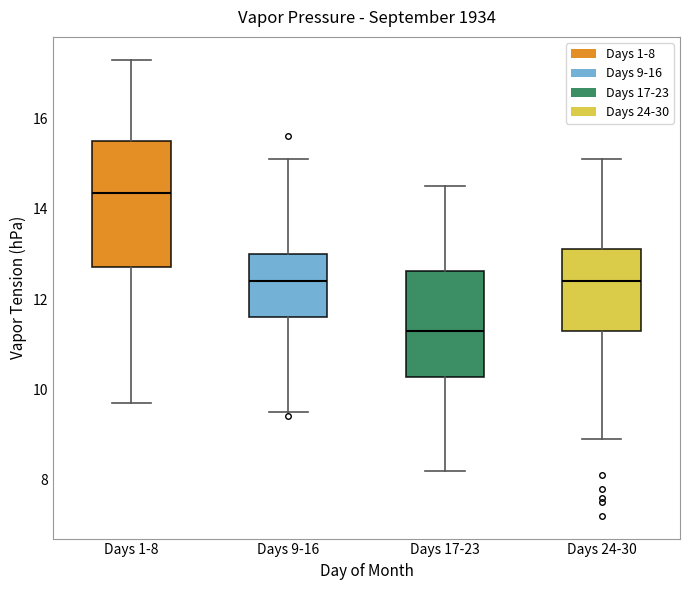

Reading left to right, transcribe this box plot: for each box, give where its median line is, the range the box spans, and where its two whiskers end, as read against the y-axis. The values are not printed on the chart, so give them approximately, as read against the axis.

Days 1-8: median 14.4, box 12.8 to 15.6, whiskers 9.8 to 17.4
Days 9-16: median 12.4, box 11.6 to 13.0, whiskers 9.6 to 15.2
Days 17-23: median 11.4, box 10.2 to 12.6, whiskers 8.2 to 14.6
Days 24-30: median 12.4, box 11.4 to 13.2, whiskers 9.0 to 15.2